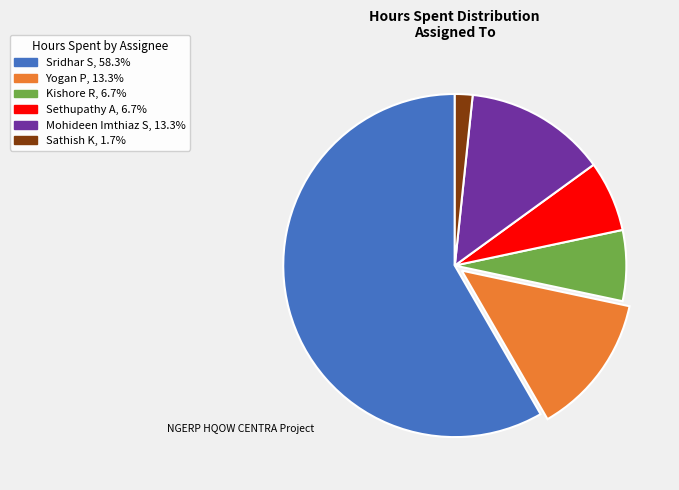

How many segments does this pie chart have?

6